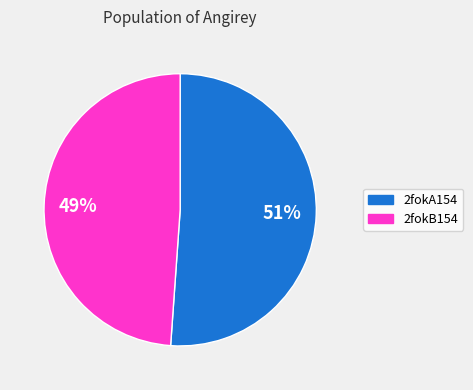

To the nearest percent, what portion does 2fokB154 represent?

49%